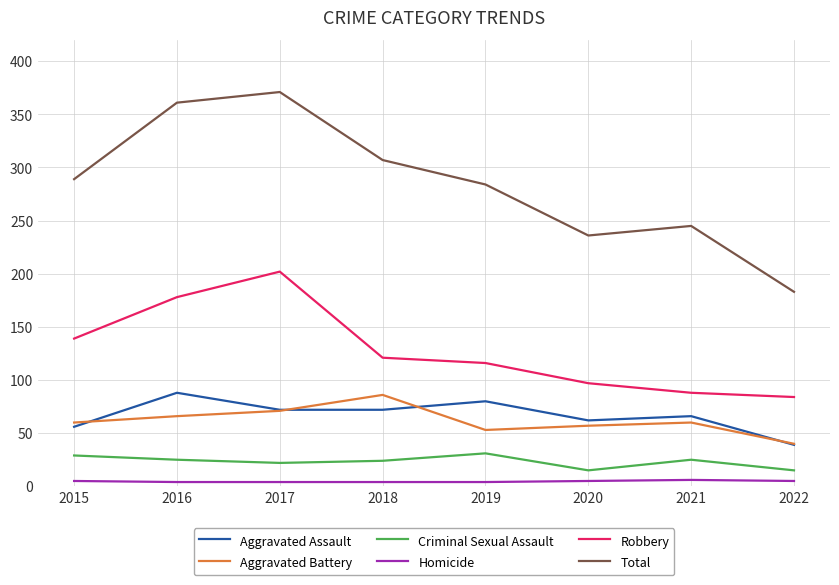

How many interior local peaks does the Robbery series have?

1